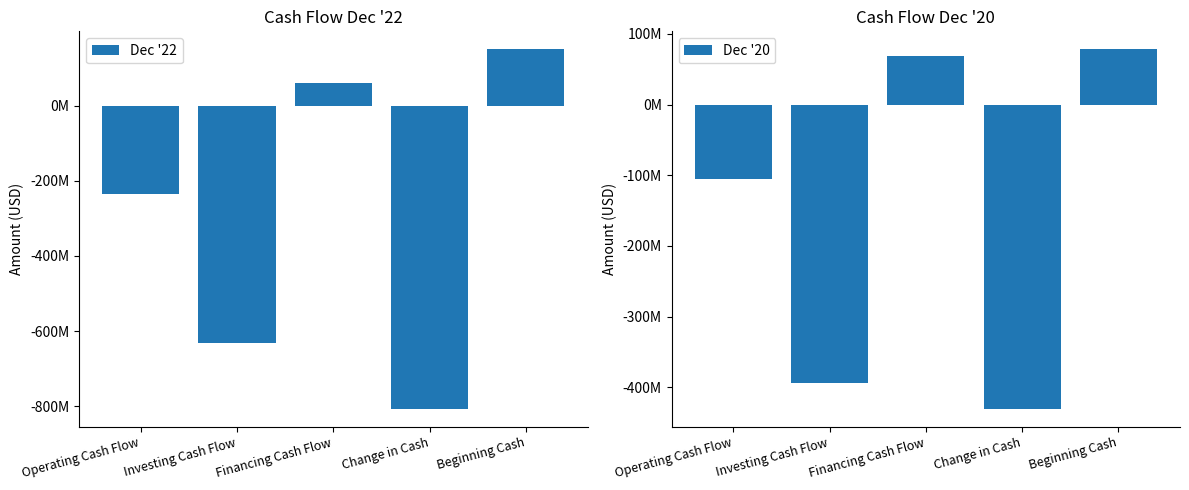

How many values in the Dec '20 series exceed -105900000?

2